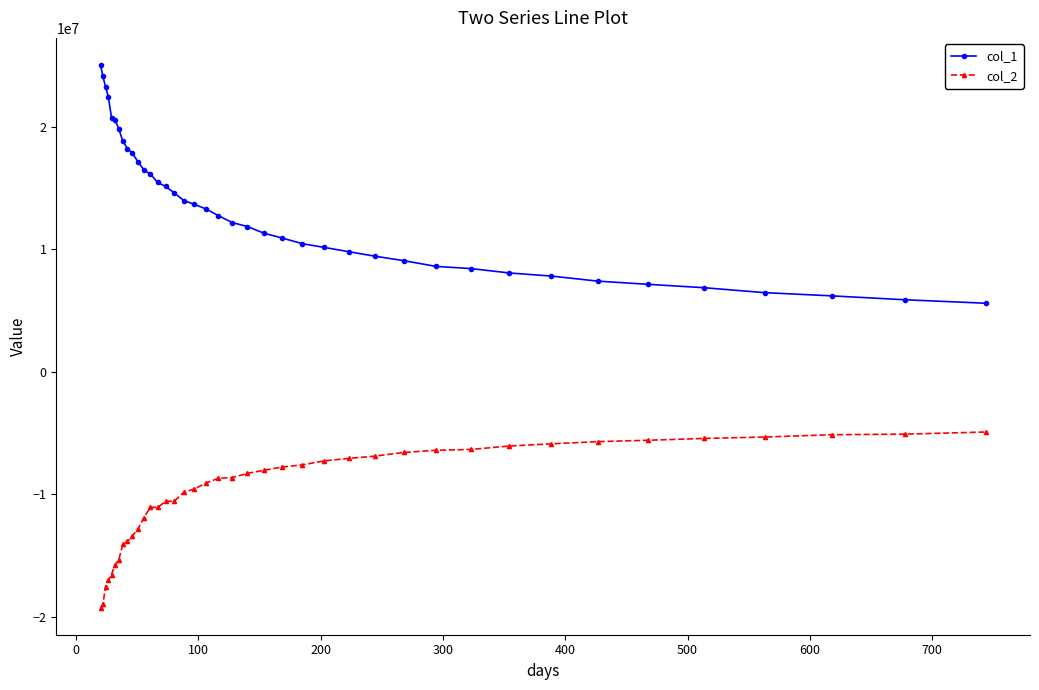

Rank the series by their maximum value, from highest to lowest.

col_1, col_2